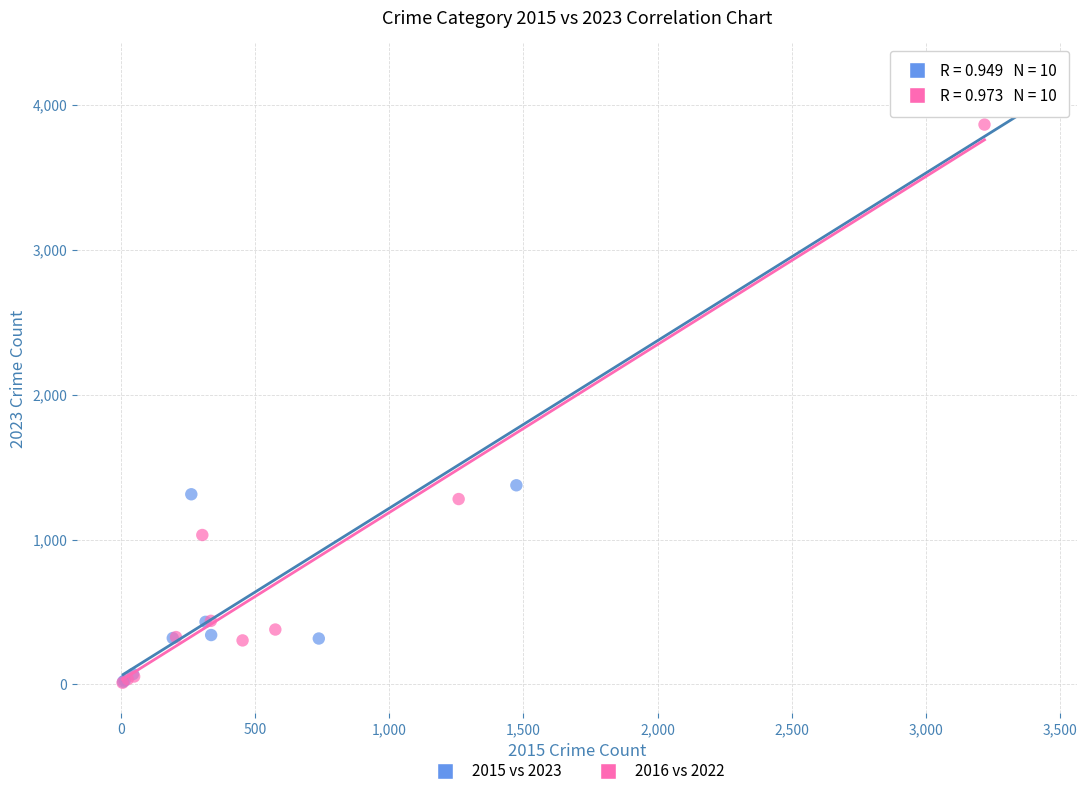

Which series reaches the maximum Y coordinate?

2015 vs 2023